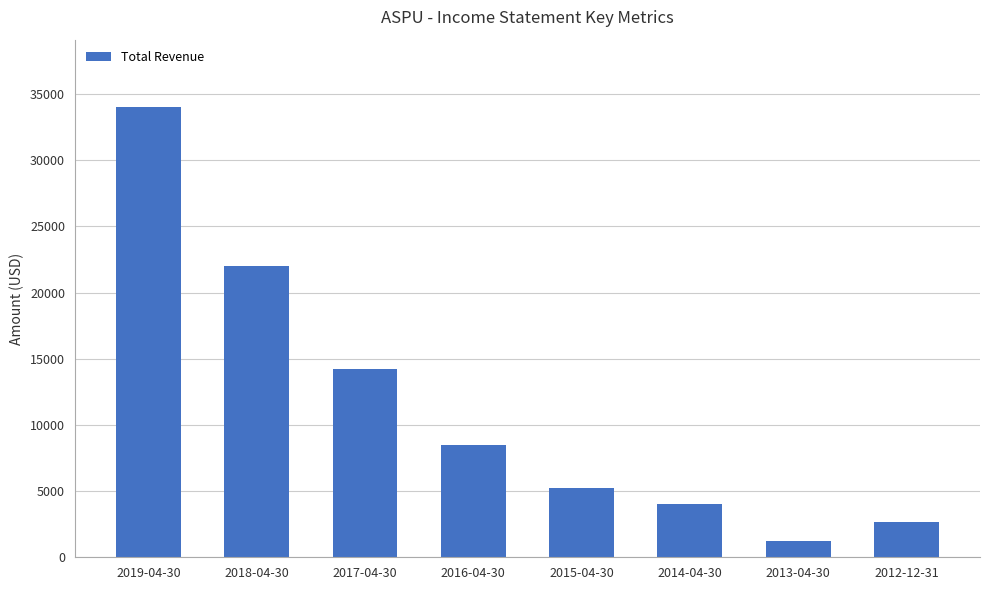

What is the difference between the maximum and minimum values?

32800